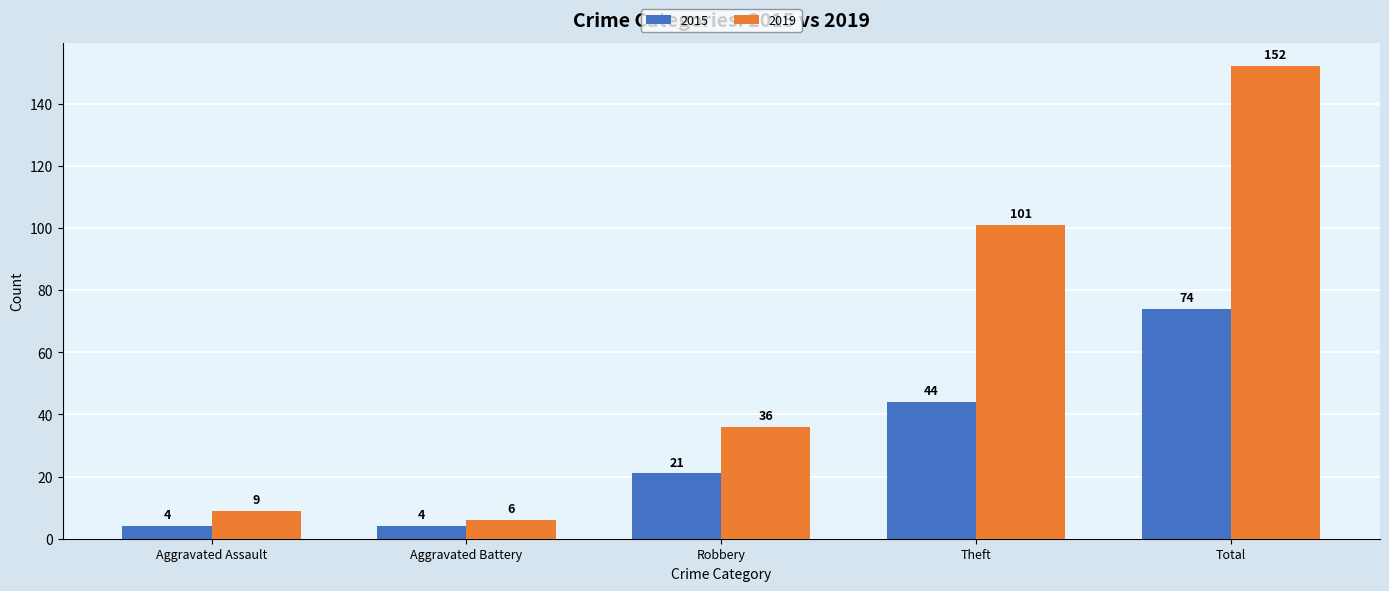

The 2019 series shows 6 at Aggravated Battery. True or false?

True